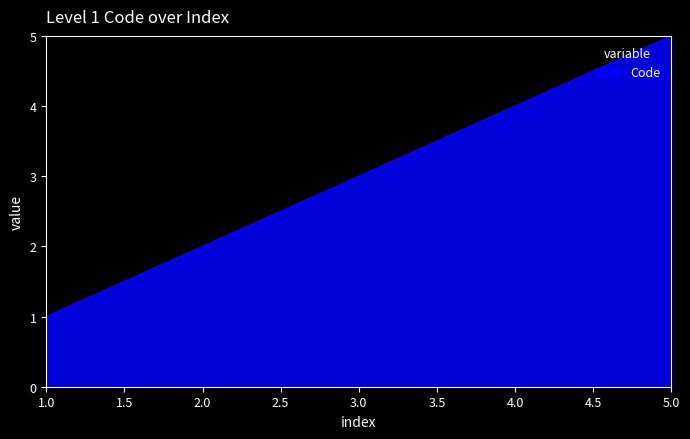

What is the smallest value displayed?

1